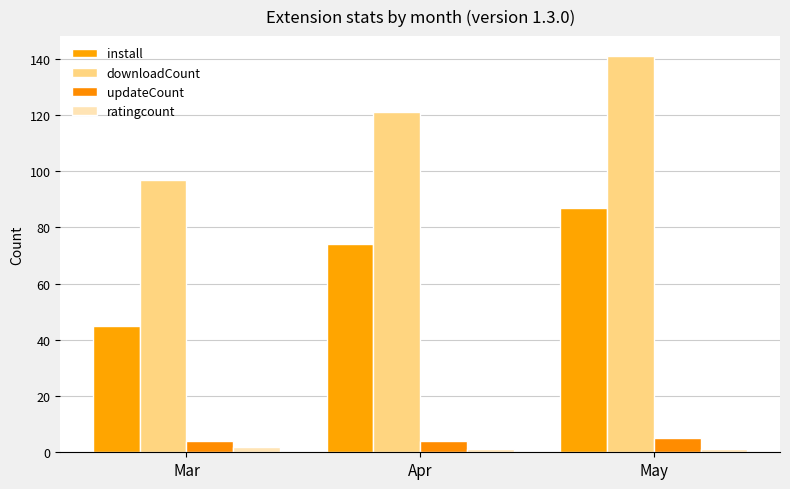

At which label does install reach its peak?

May